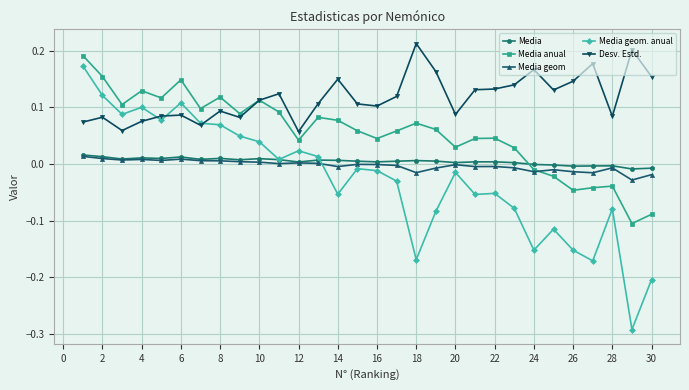

True or false: Media geom. anual and Media anual cross at least once.

False